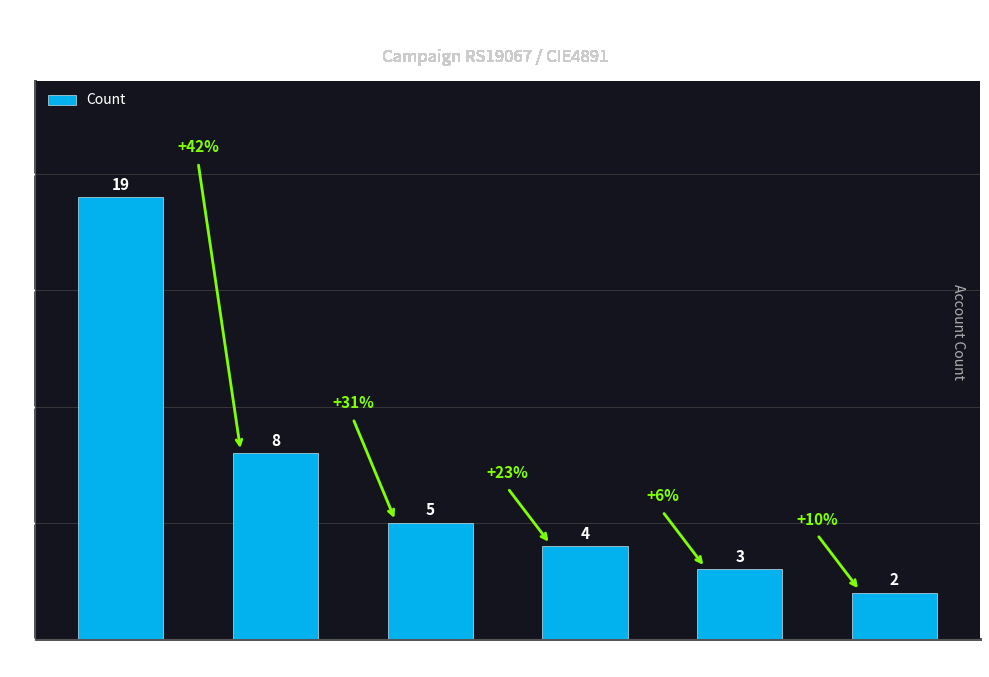

At which label is the value closest to 10?

UF